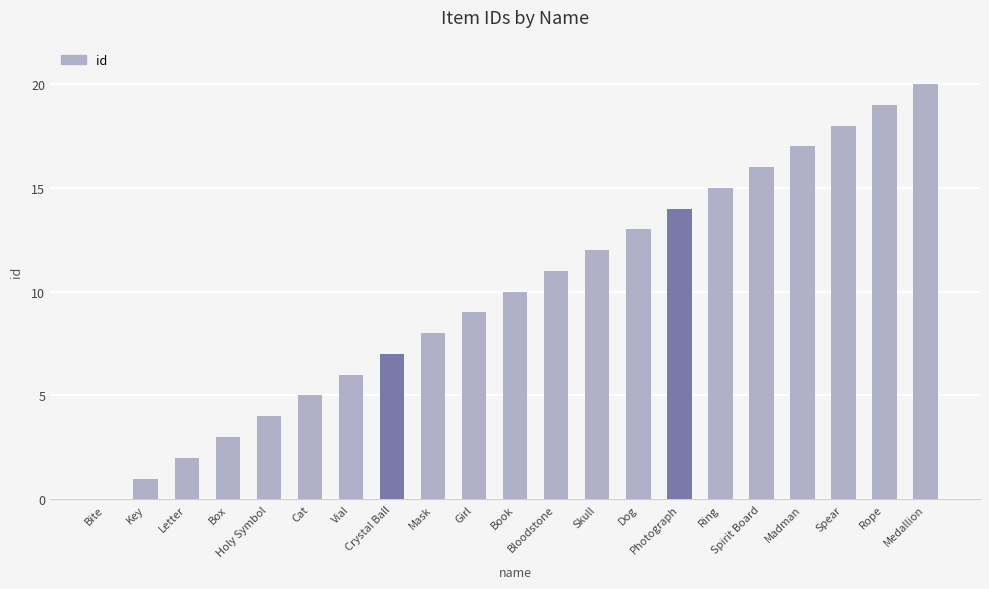

Which has a higher value, Girl or Cat?

Girl